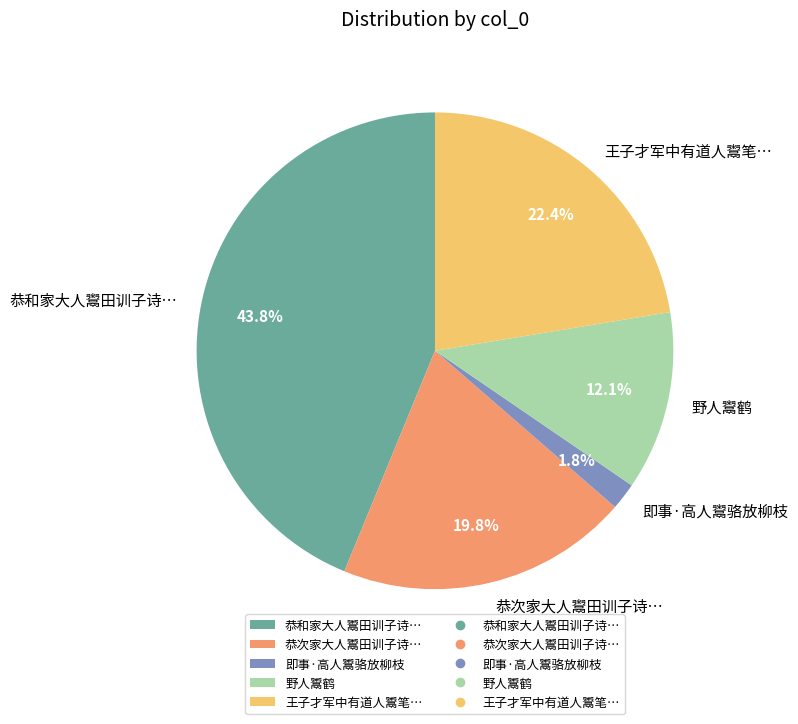

Which has a higher value, 即事·高人鬻骆放柳枝 or 恭次家大人鬻田训子诗…?

恭次家大人鬻田训子诗…